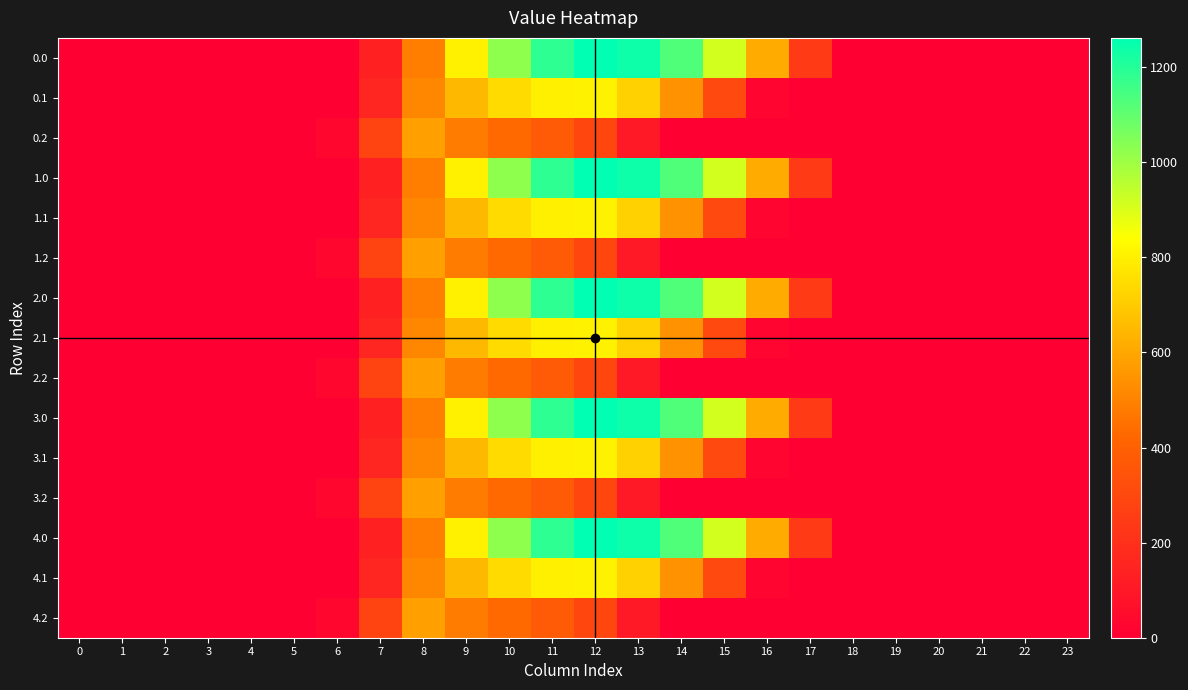

List the series in order of their peak value, highest first.

0.0, 1.0, 2.0, 3.0, 4.0, 0.1, 1.1, 2.1, 3.1, 4.1, 0.2, 1.2, 2.2, 3.2, 4.2